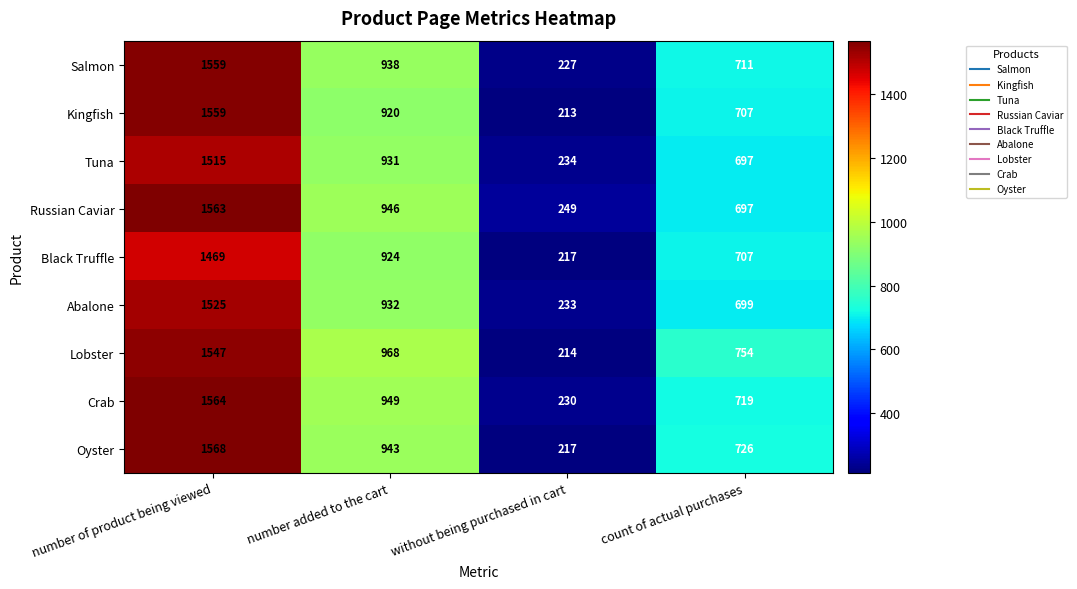

The value of Oyster at number added to the cart is 278. True or false?

False